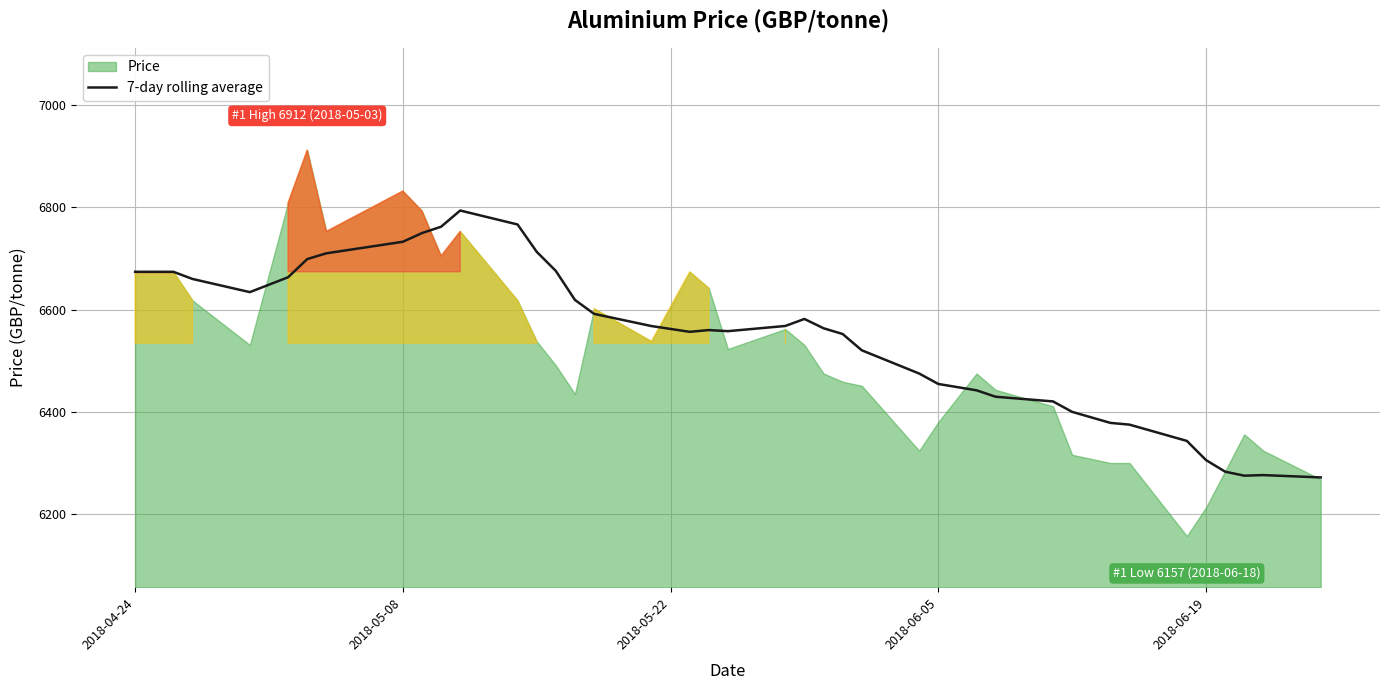

Does the chart have visible grid lines?

Yes